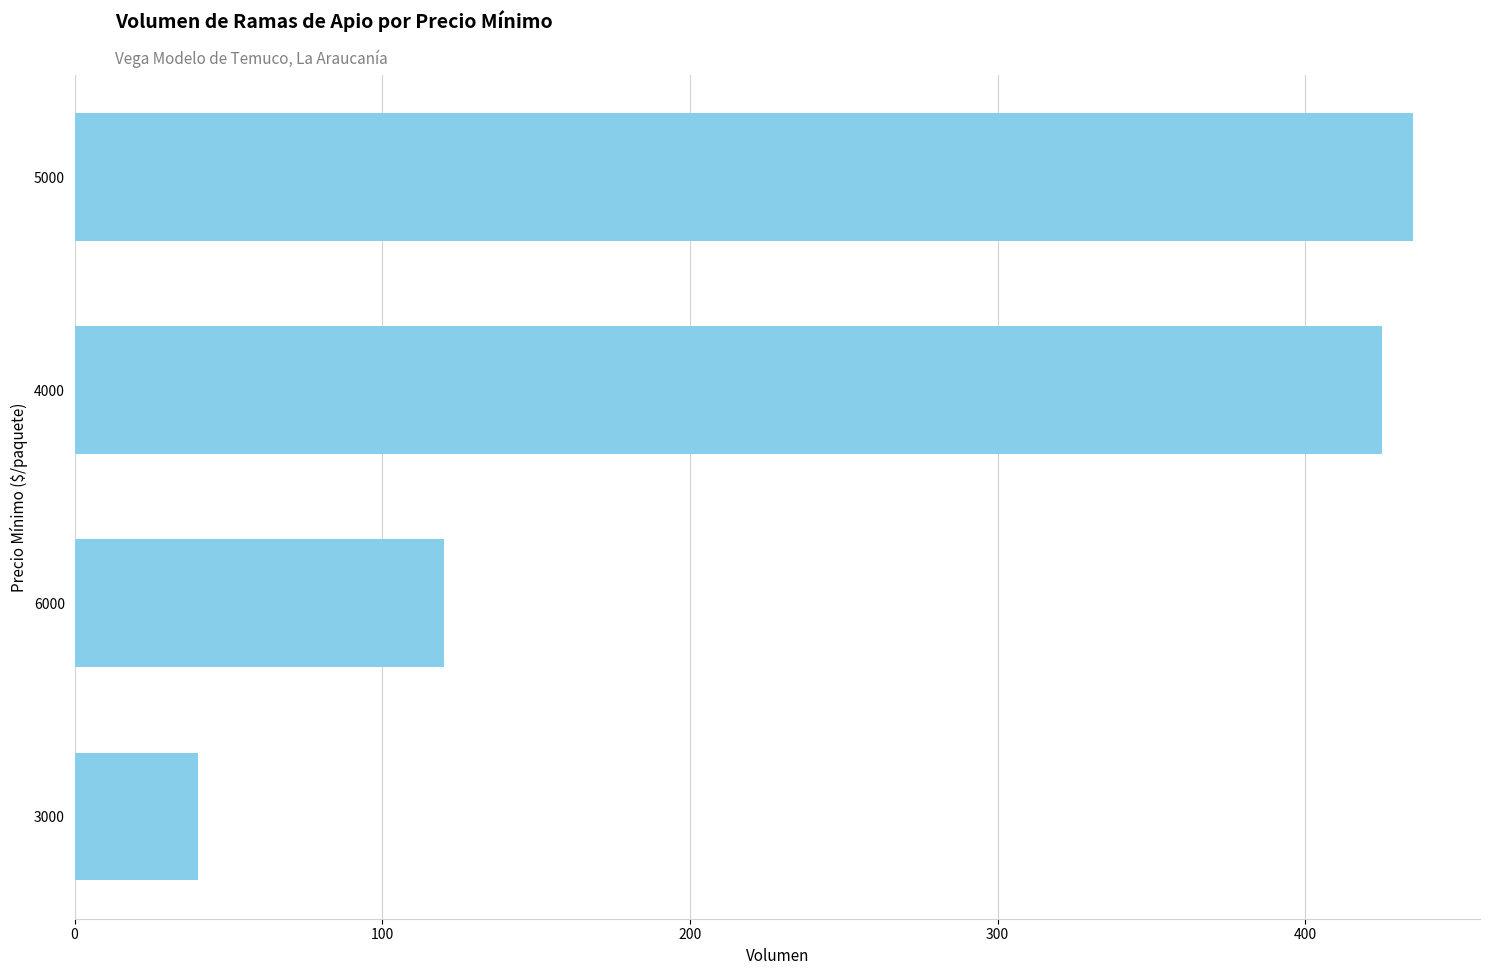

The chart shows a value of 19 at 3000. True or false?

False